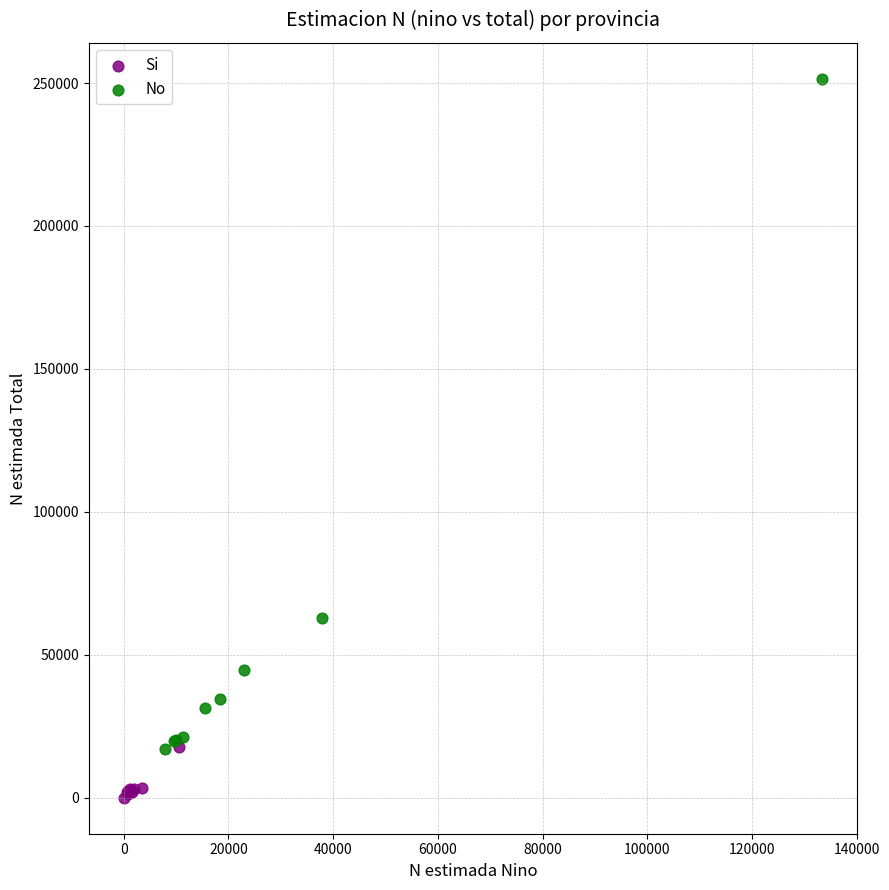

Which series has the widest spread of Y values?

No